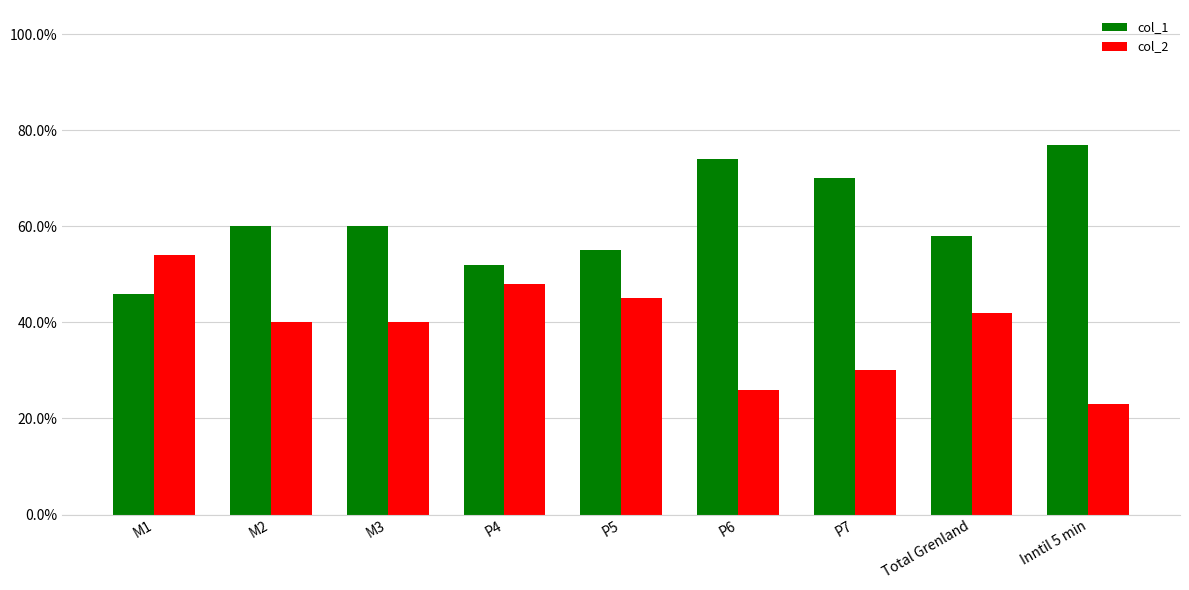

Does the chart contain stacked bars?

No